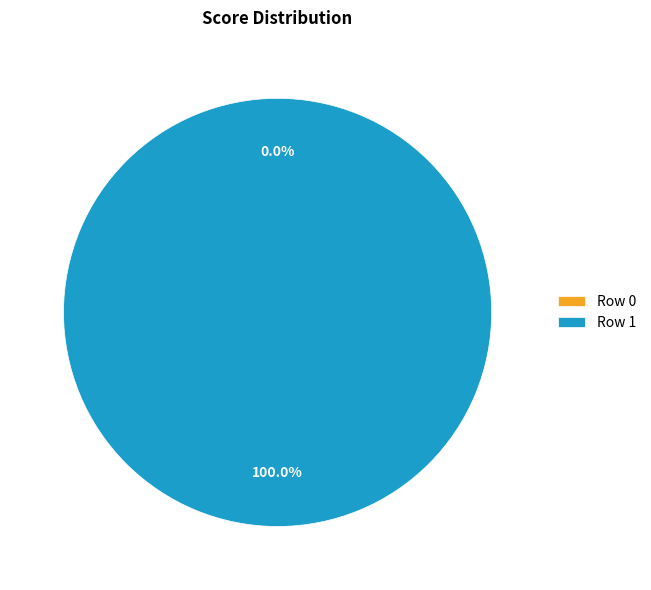

Which category has the biggest portion of the pie?

1